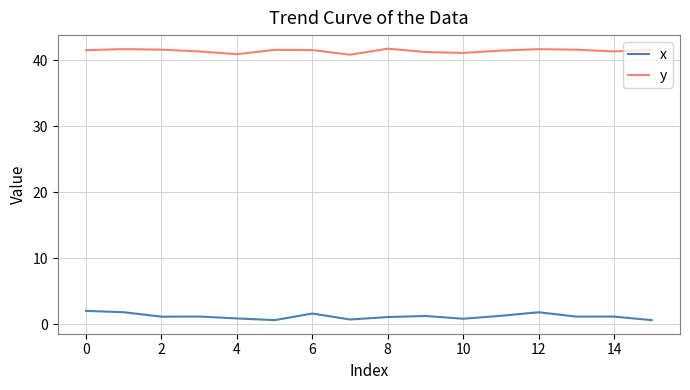

Which series has the widest spread of values?

x